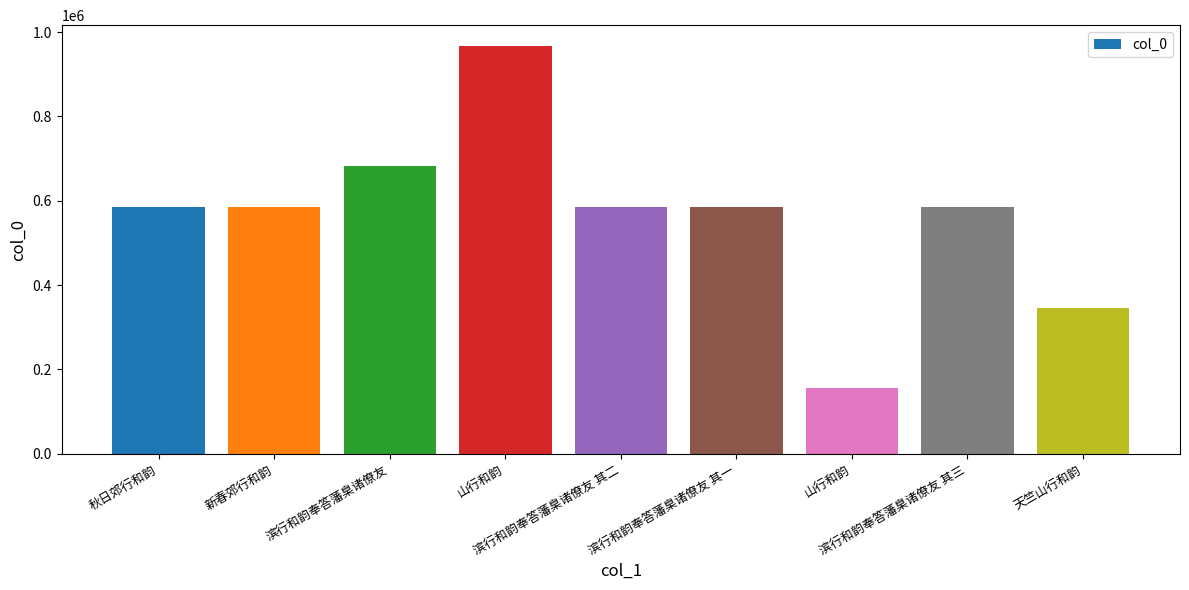

Between 滨行和韵奉答藩臬诸僚友 其二 and 山行和韵, which is larger?

山行和韵